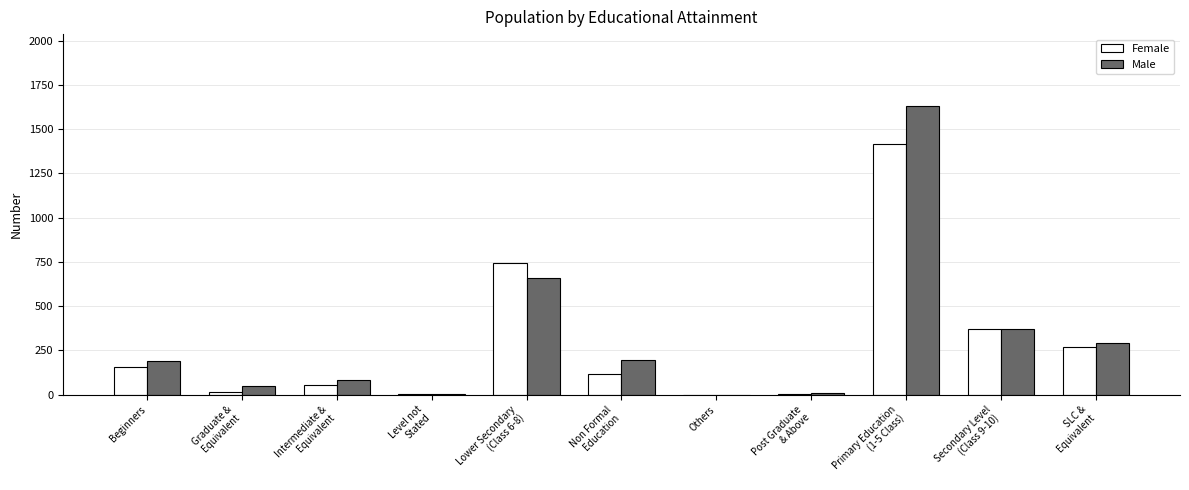

Where is Female nearest to the value 708?

Lower Secondary
(Class 6-8)